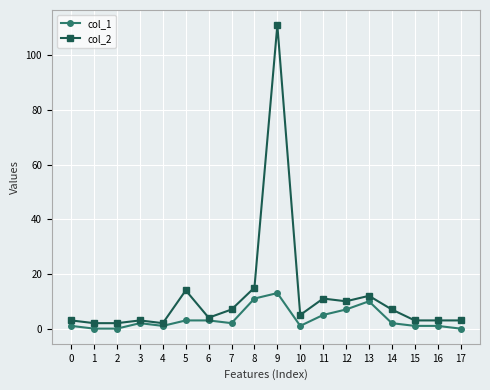

True or false: col_2 has more than 1 interior local peaks.

True